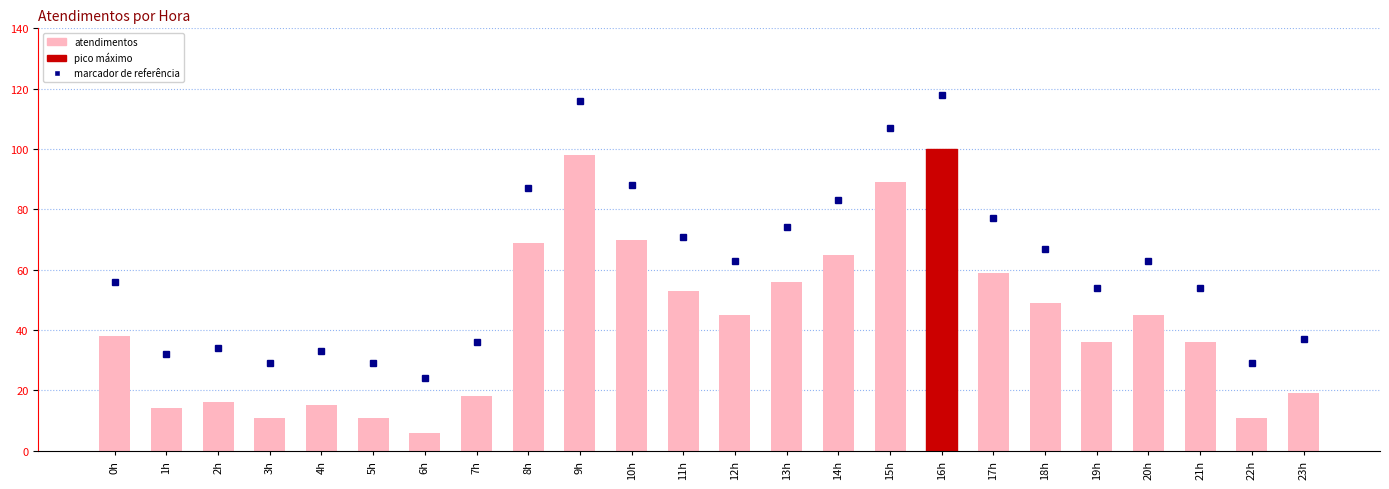

What is the change in value from 1h to 2h?

+2